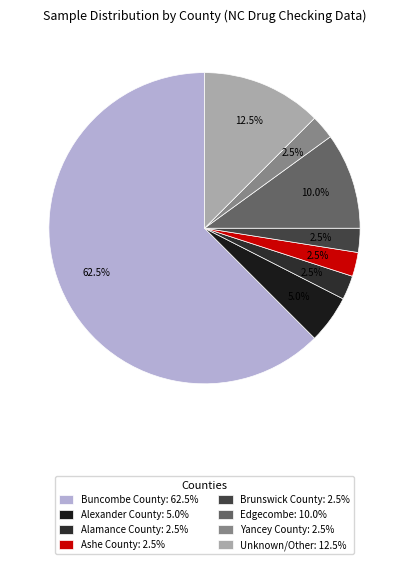

To the nearest percent, what is the average slice percentage?

12%